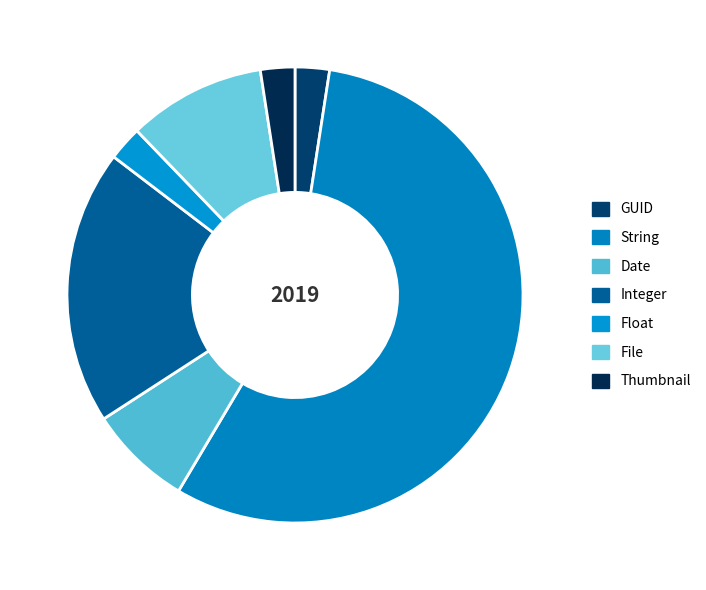

How many segments does this pie chart have?

7